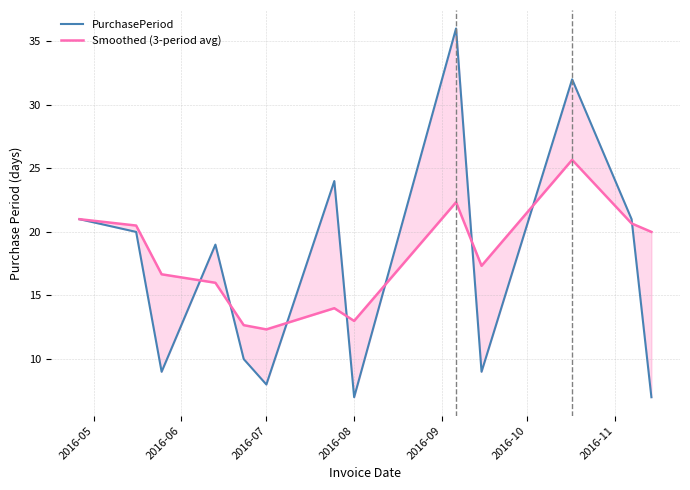

Rank the series by their maximum value, from lowest to highest.

Smoothed (3-period avg), PurchasePeriod